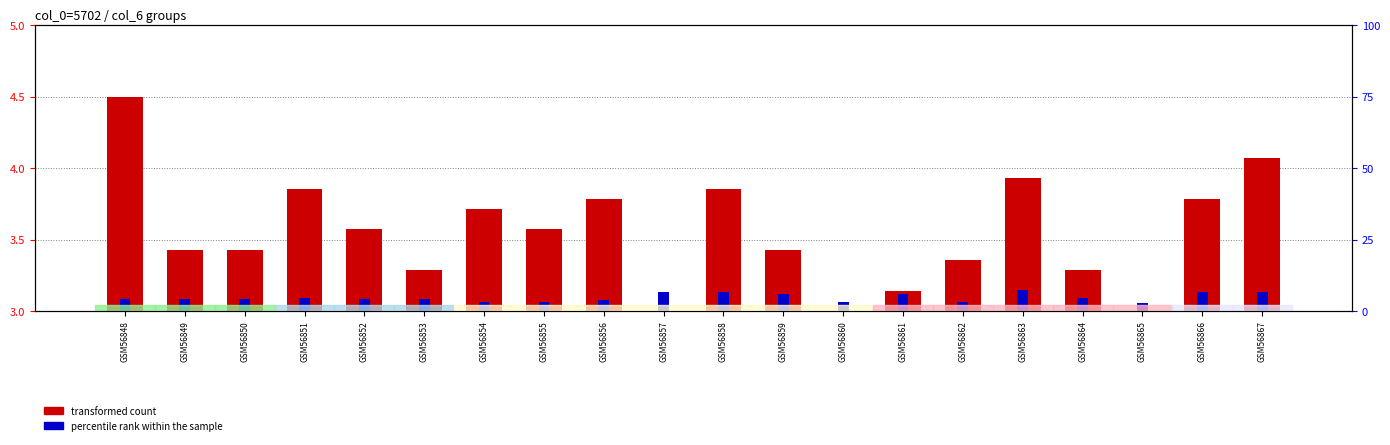

How many distinct data groups are displayed?

2